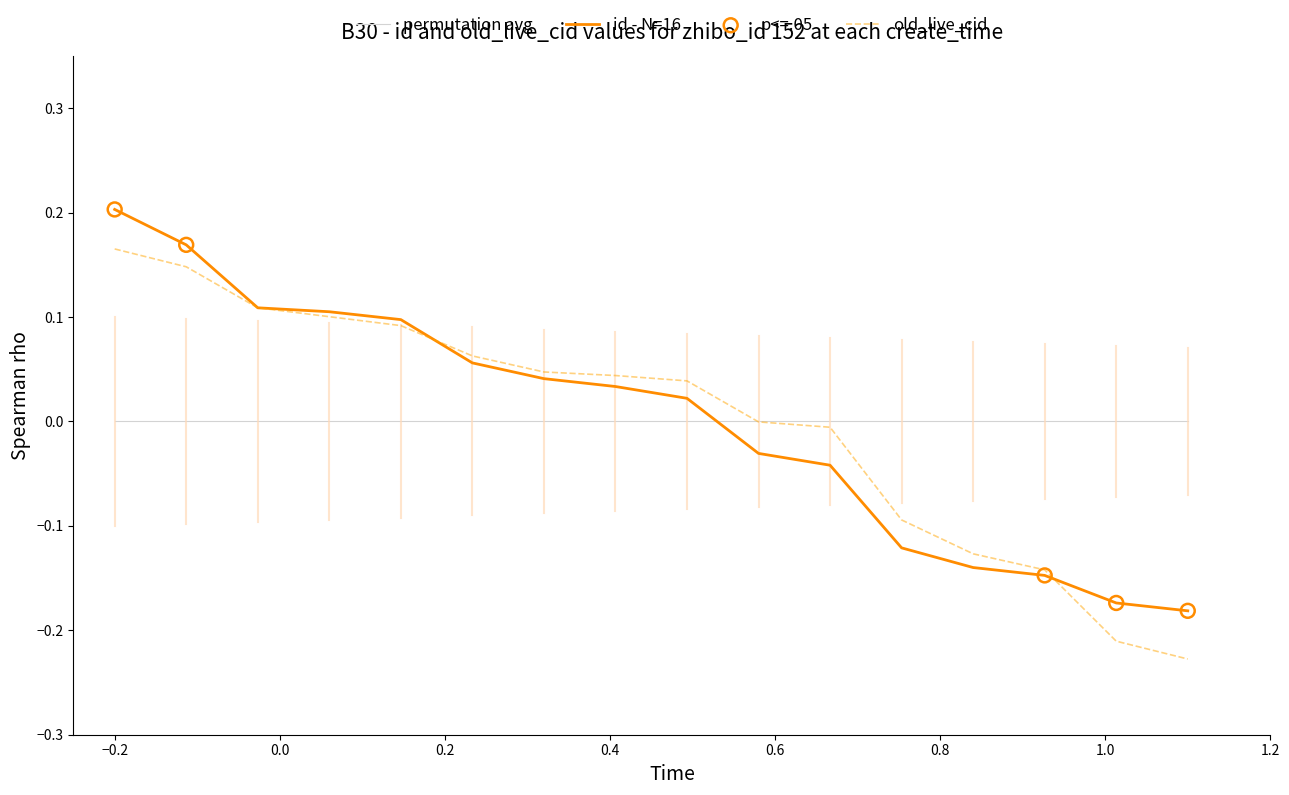

List the series in order of their peak value, highest first.

id - N=16, old_live_cid, permutation avg